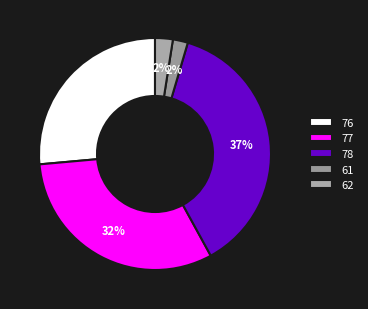

Count the number of slices in the pie.

5